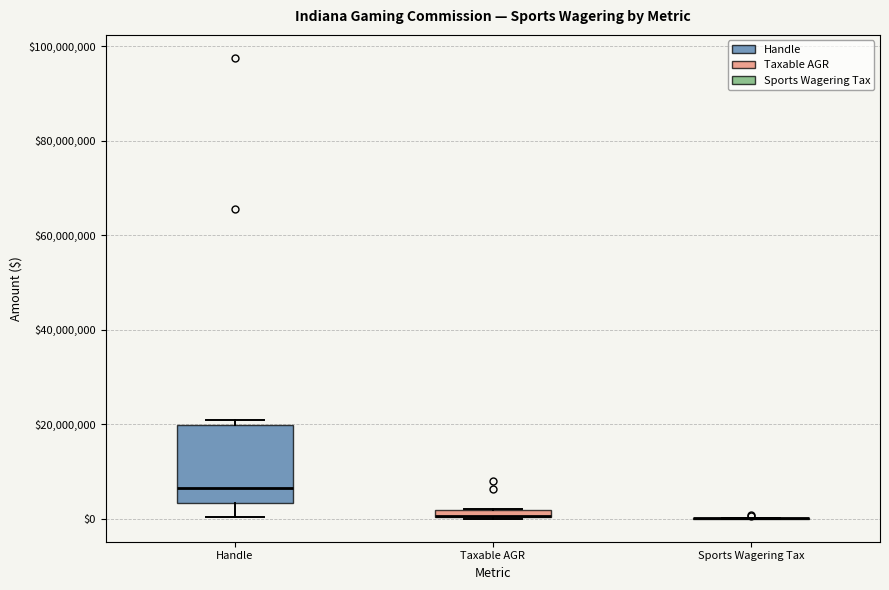

Where is the upper edge of the box for Taxable AGR on the y-axis? The values are not printed on the chart, so give them approximately, as read against the axis.

2000000